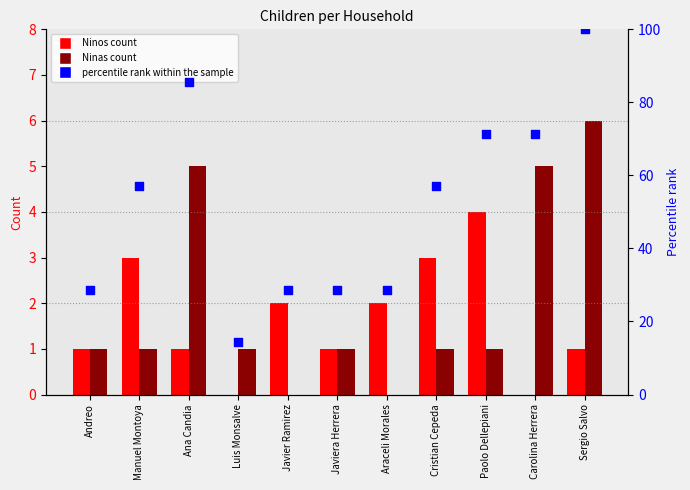

Which series reaches the maximum Y coordinate?

percentile rank within the sample